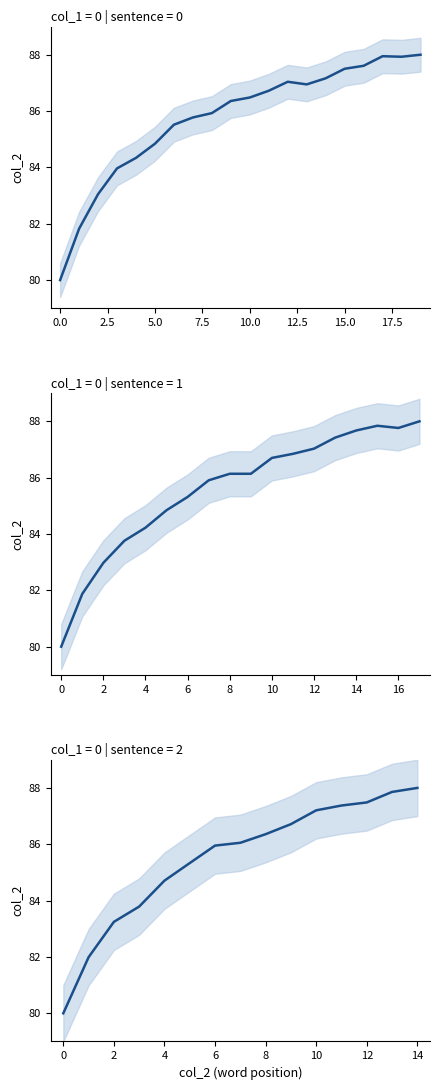

Between 7.5 and 15.0, which is larger?

15.0